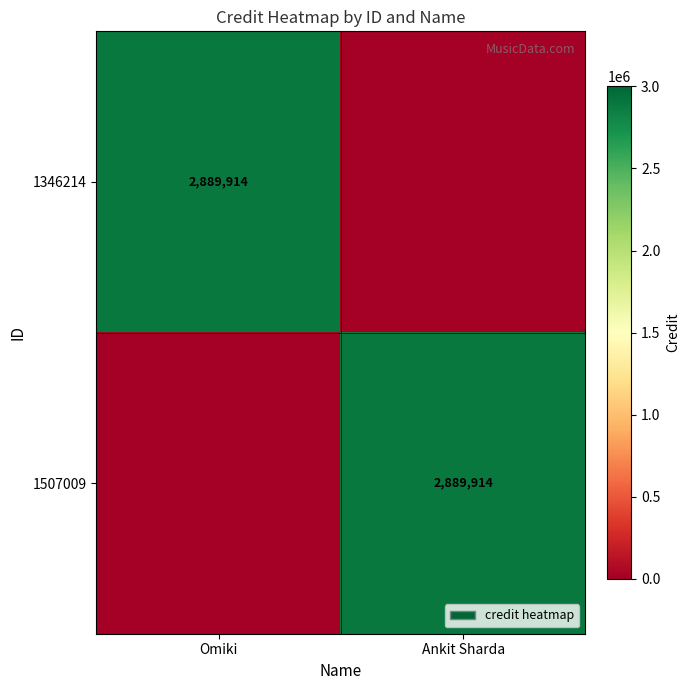

Is it true that 1346214 equals 2889914 at Omiki?

True